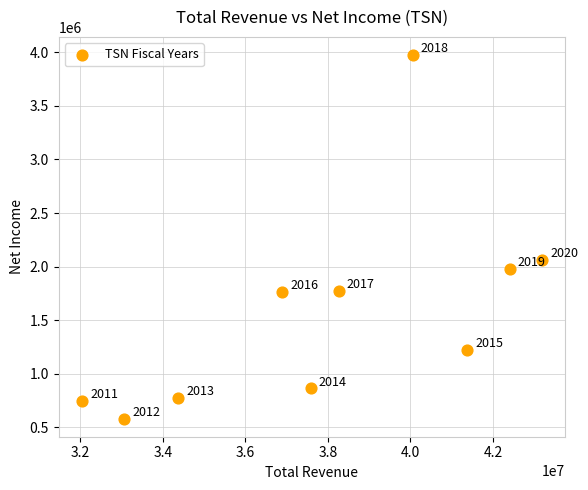

What is the average X value?

37919700